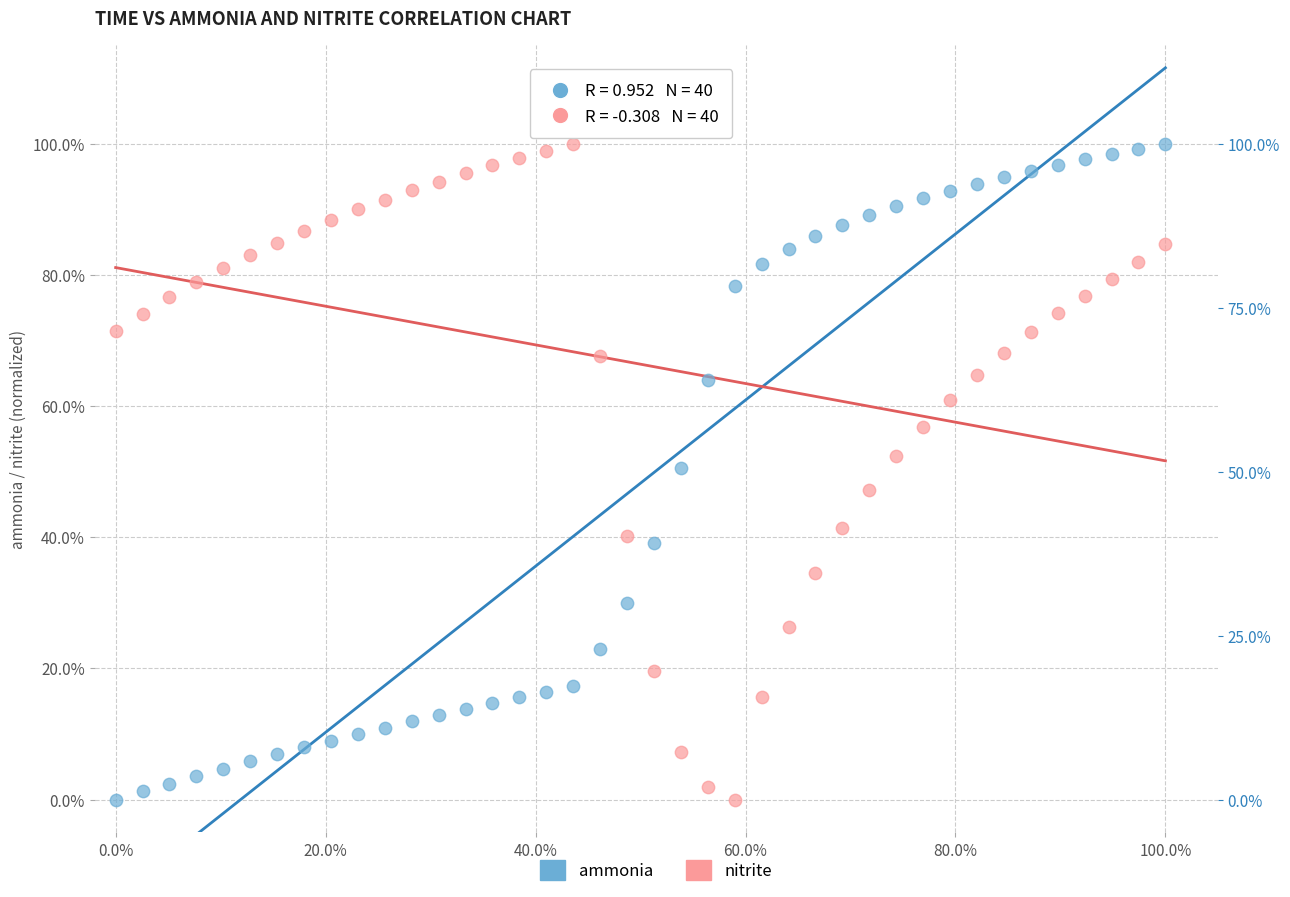

What are all the series names shown in the legend?

ammonia, nitrite